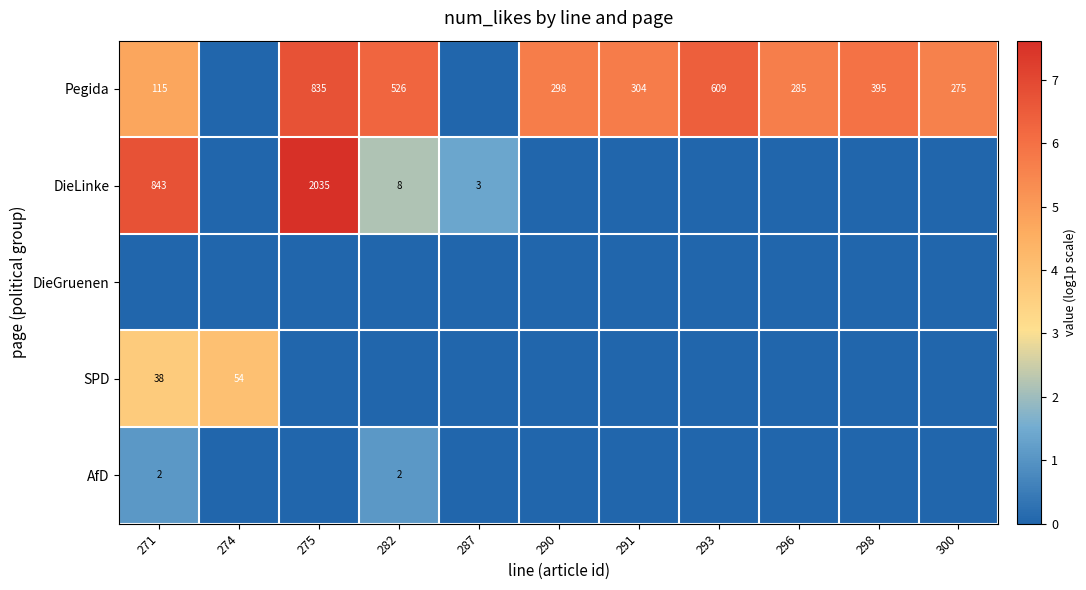

How many series are shown in this chart?

5